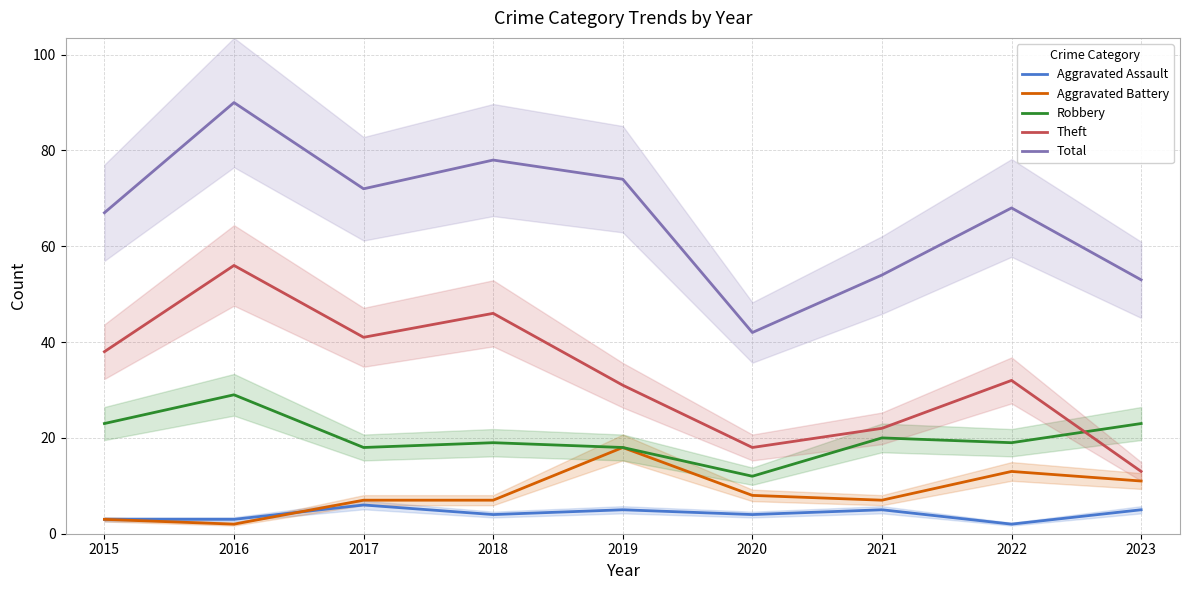

Rank the series by their maximum value, from highest to lowest.

Total, Theft, Robbery, Aggravated Battery, Aggravated Assault